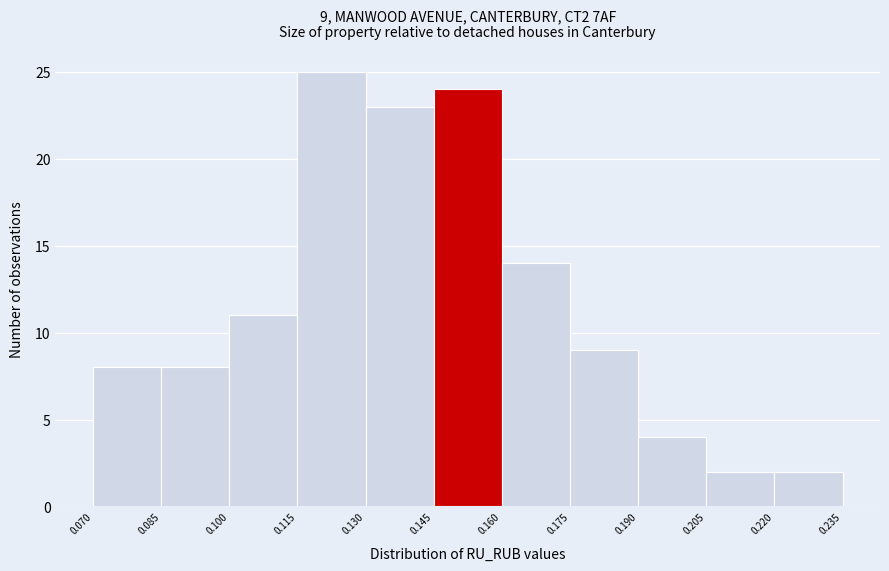

Over which range of the x-axis is the bar tallest?

0.115 to 0.130